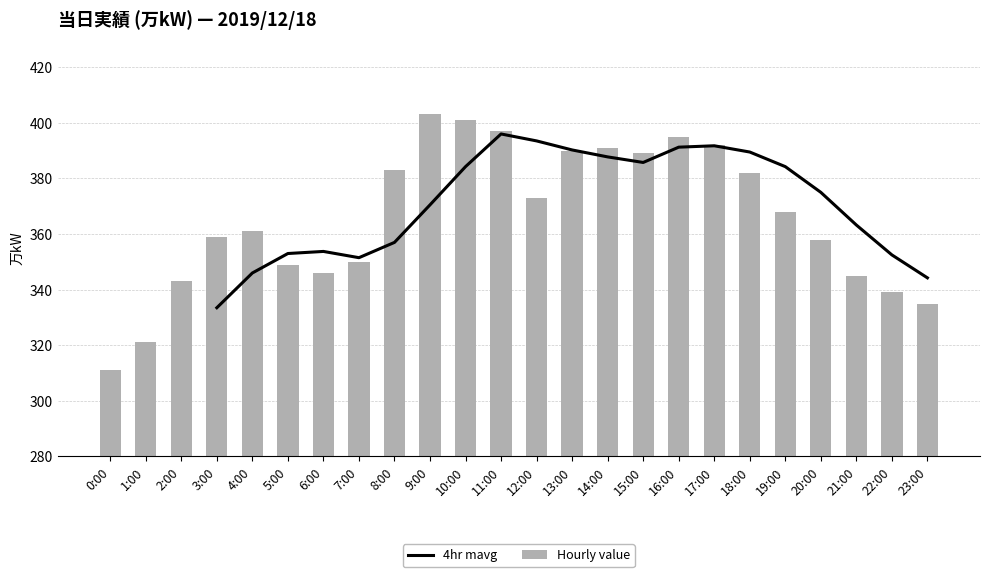

How many data points does each series have?

24